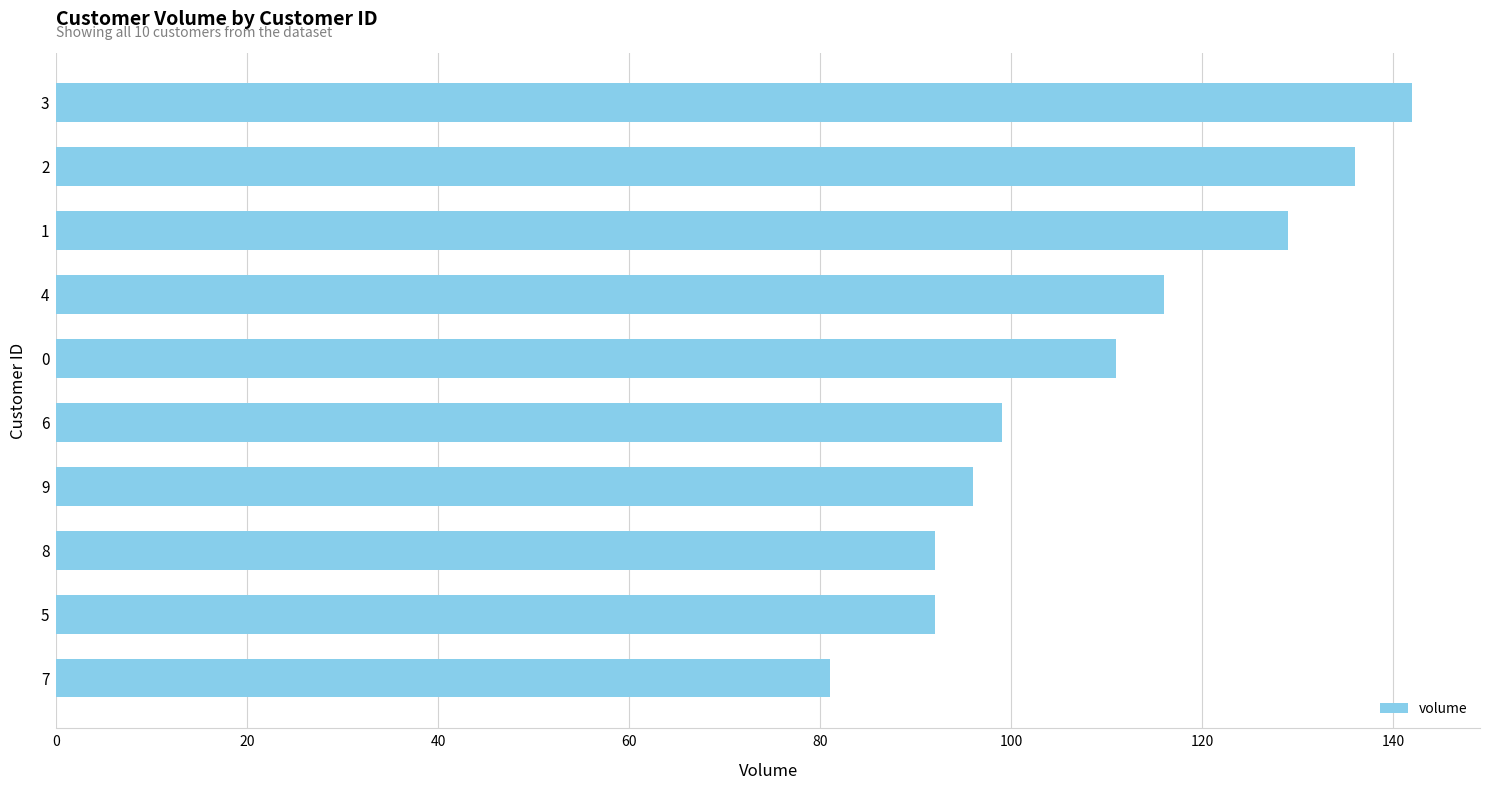

What is the minimum value shown in the chart?

81